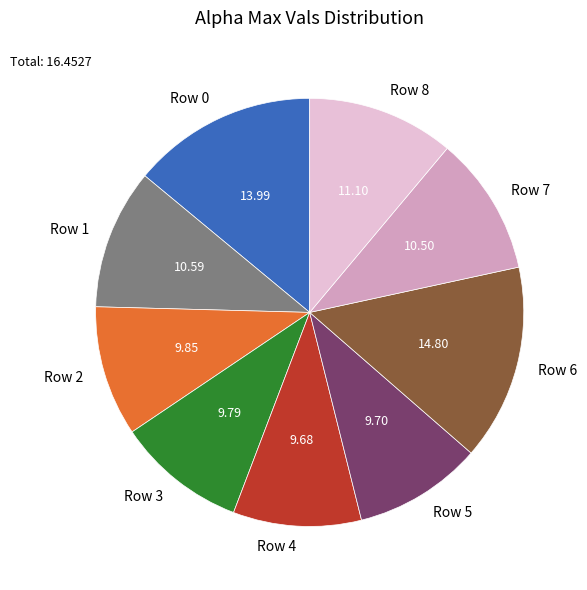

Is Row 7 the majority of the pie?

No